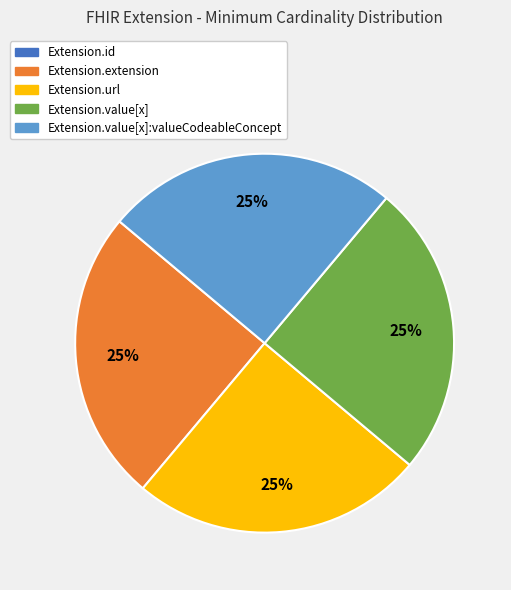

Is there any slice that represents more than half of the pie?

No